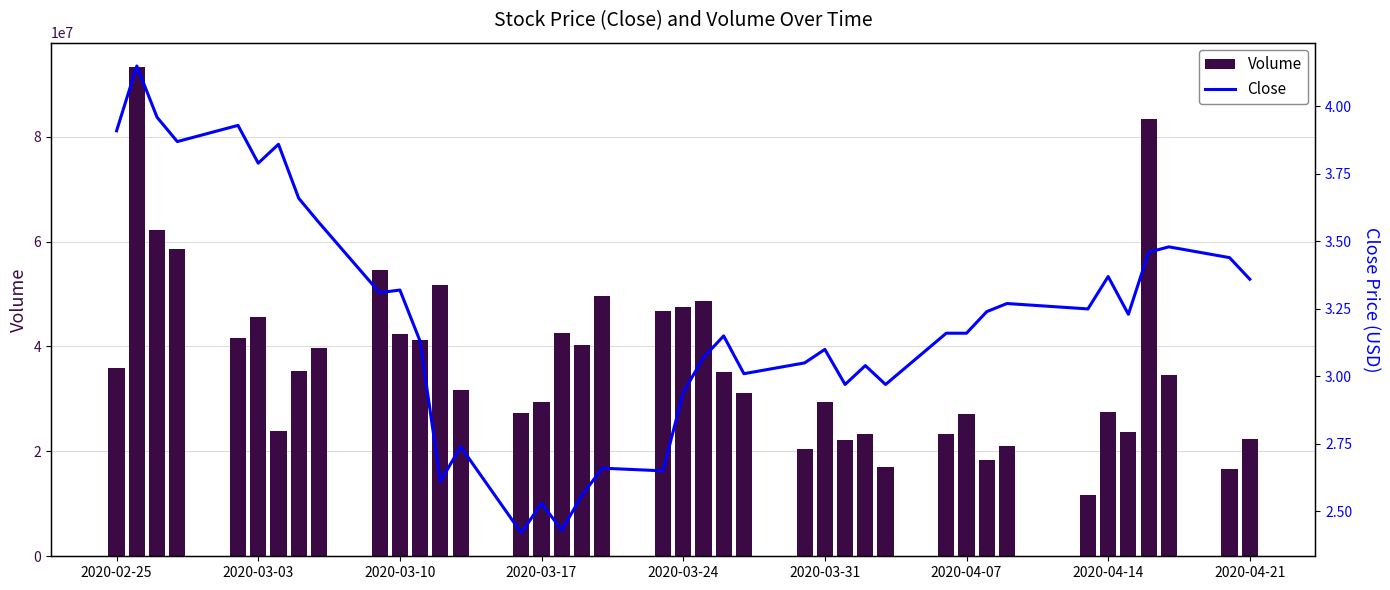

What is the sum of all Volume values?

1478149700